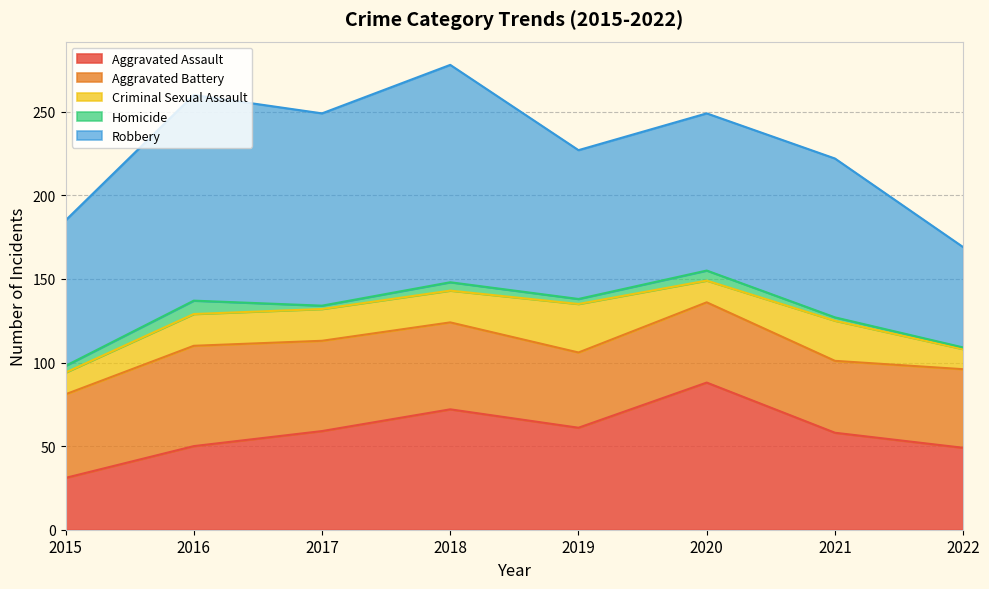

Is the value of Criminal Sexual Assault at 2015 greater than the value of Aggravated Battery at 2021?

No